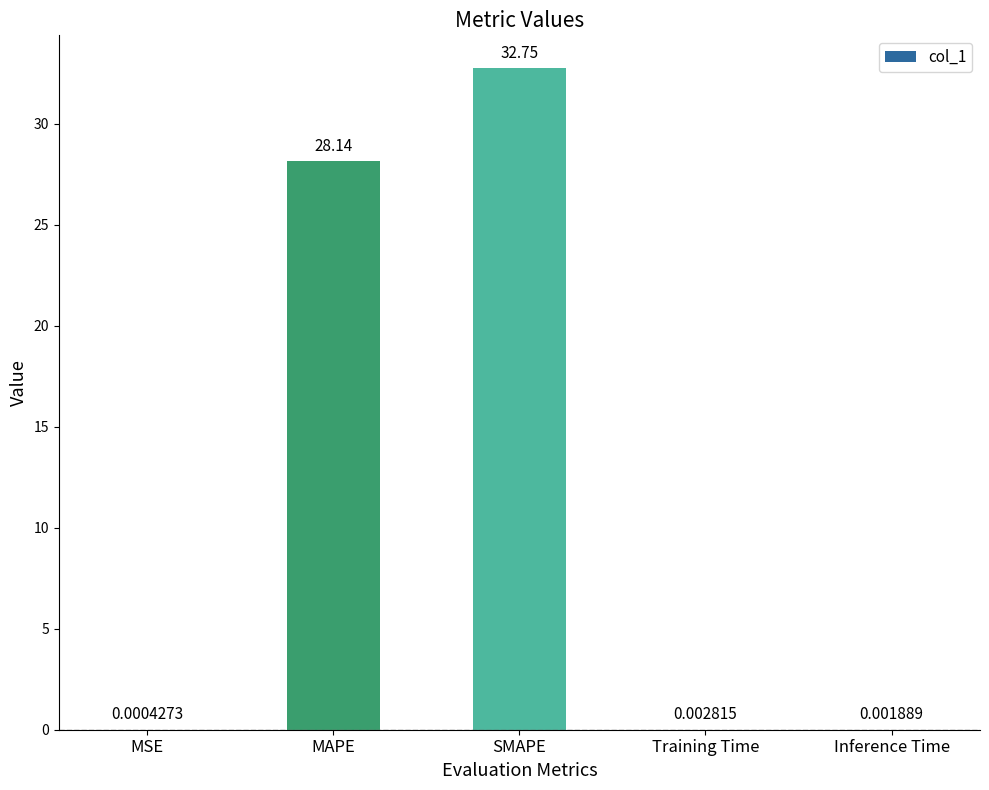

At which label is the value closest to 16?

MAPE